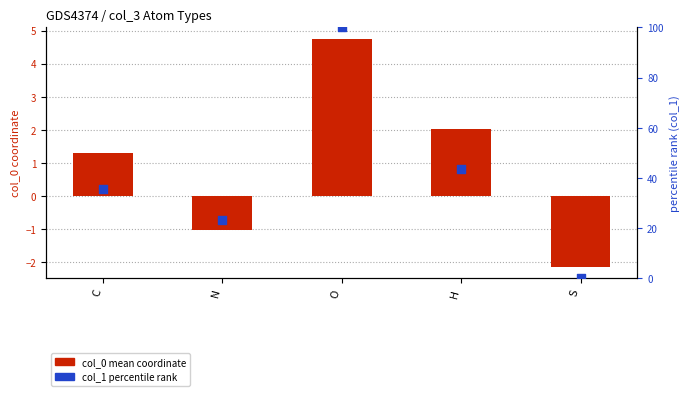

Which series has the largest Y range (max minus min)?

col_1 percentile rank